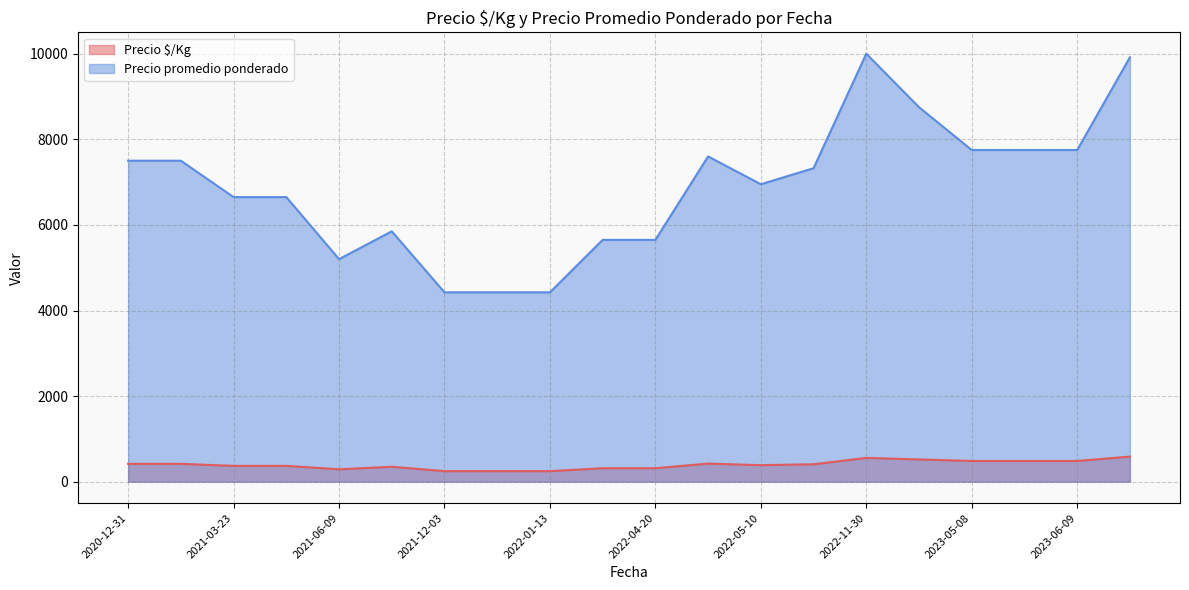

What is the spread (max minus min) of values at 2020-12-31?

7083.0